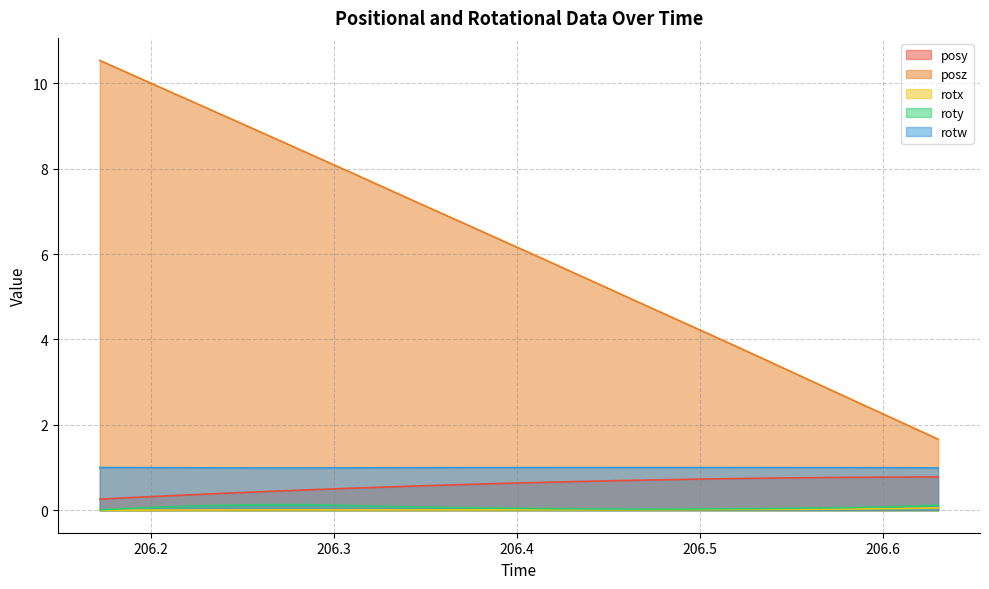

How many interior local peaks does the rotw series have?

1